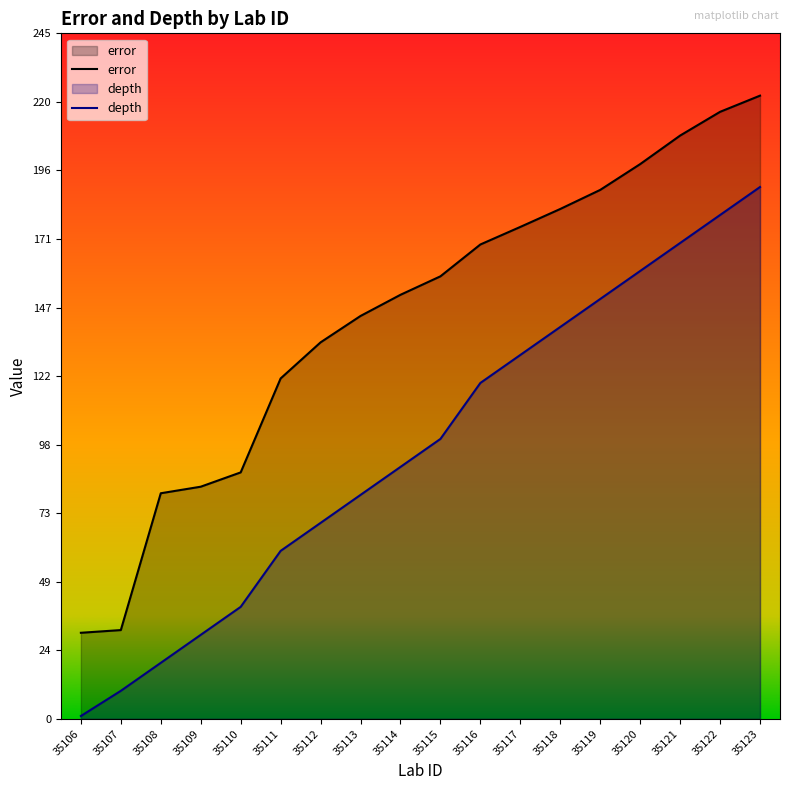

What is the difference between the maximum and second lowest values in the depth series?

180.0